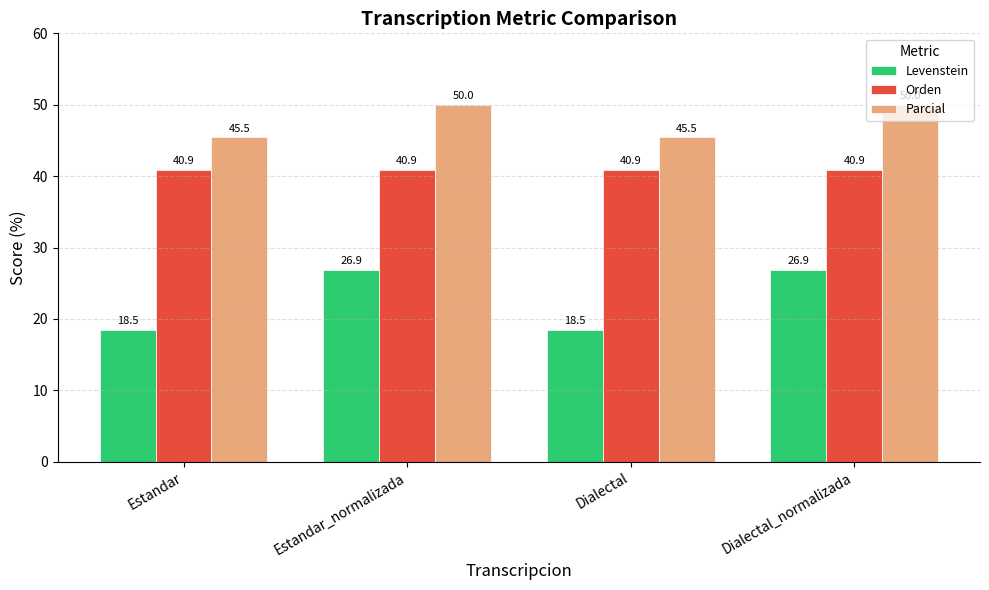

What is the value of the Levenstein bar at the 2nd from the left?

26.9